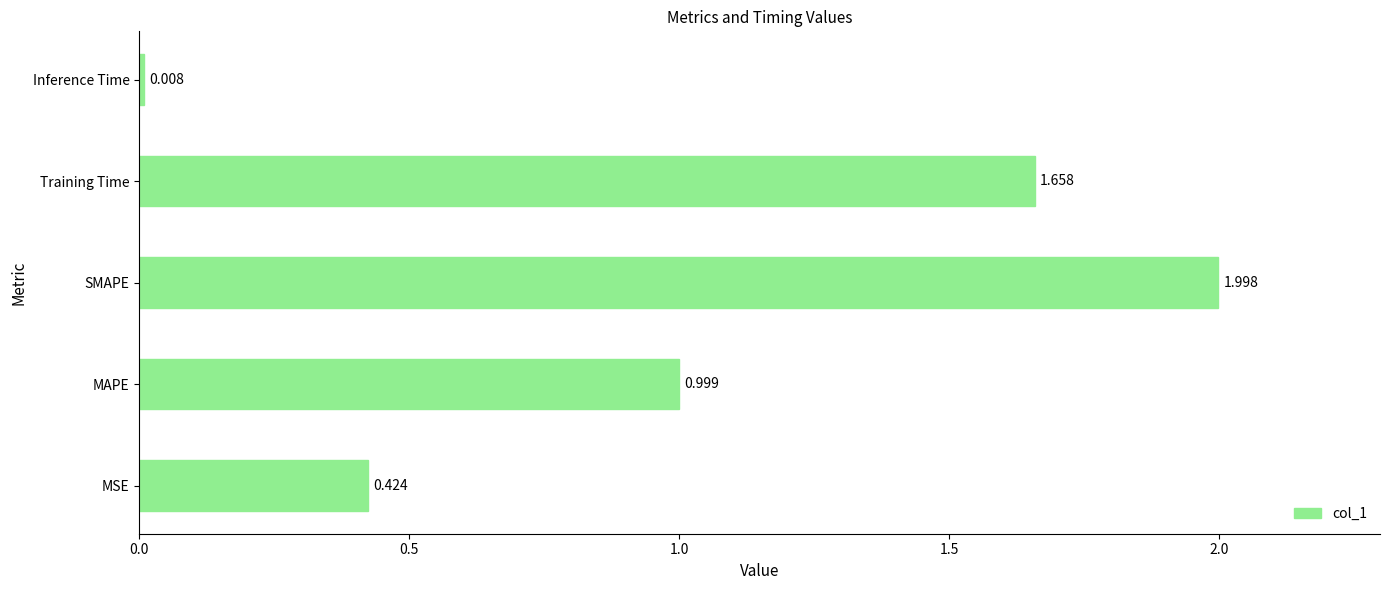

At which label is the value closest to 1?

MAPE